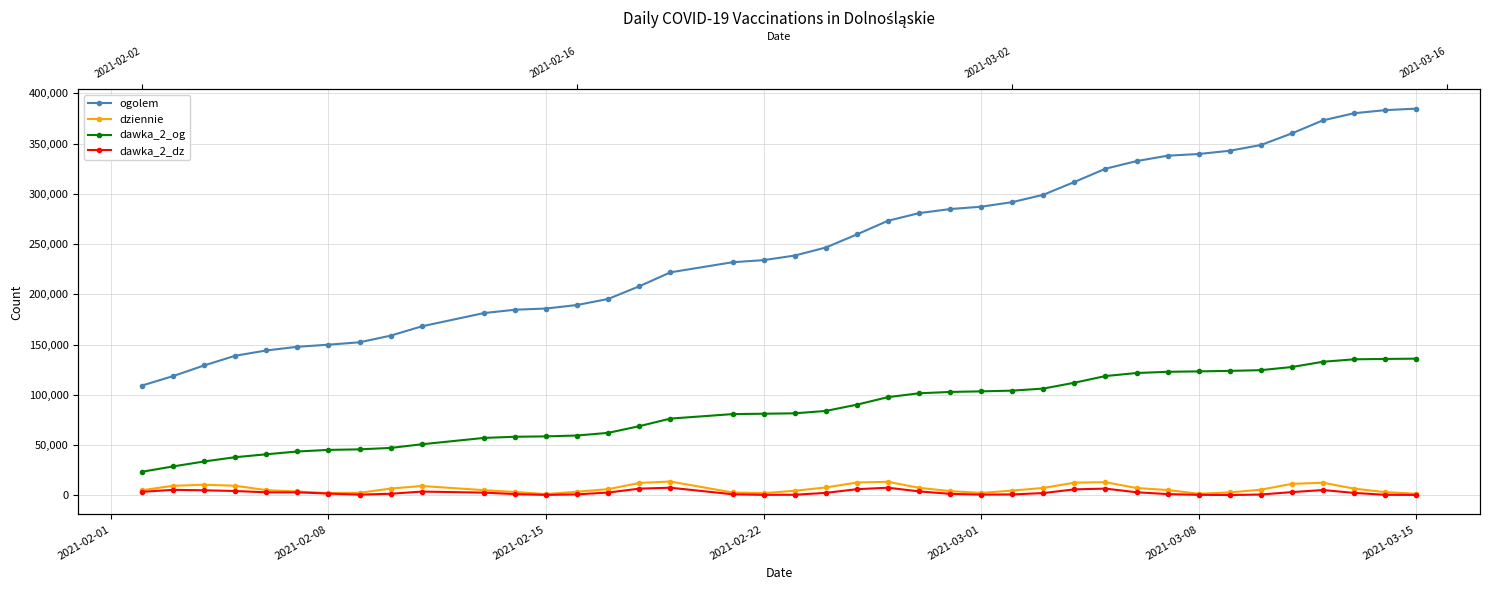

Which series has the largest range (max minus min)?

ogolem